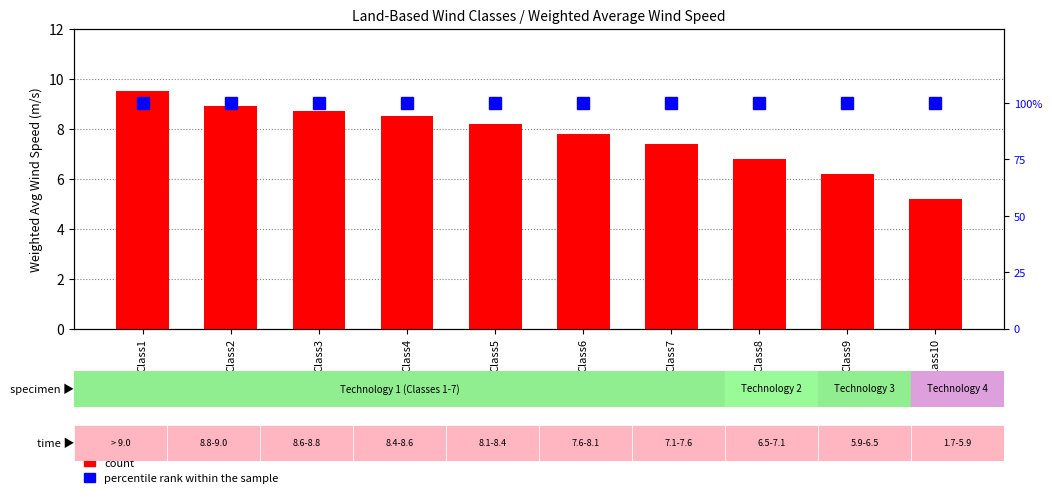

What is the value of the percentile rank within the sample bar at the 1st from the left?

100.0